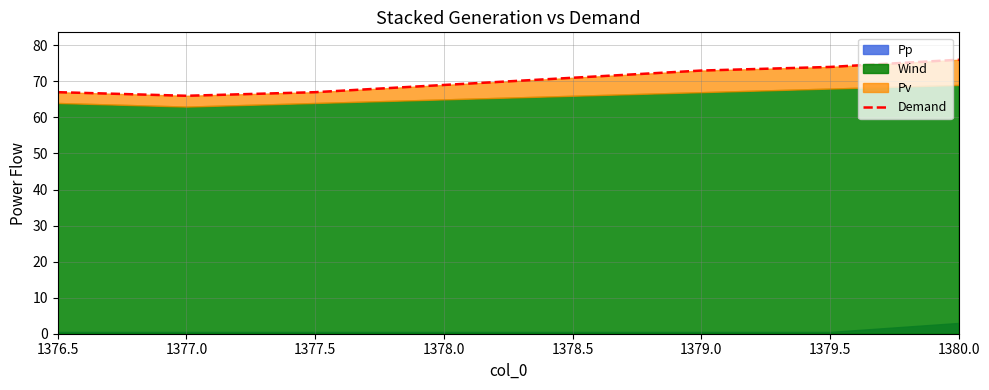

Reading left to right, transcribe all the data shown in this chart.

67	66	67	69	71	73	74	76